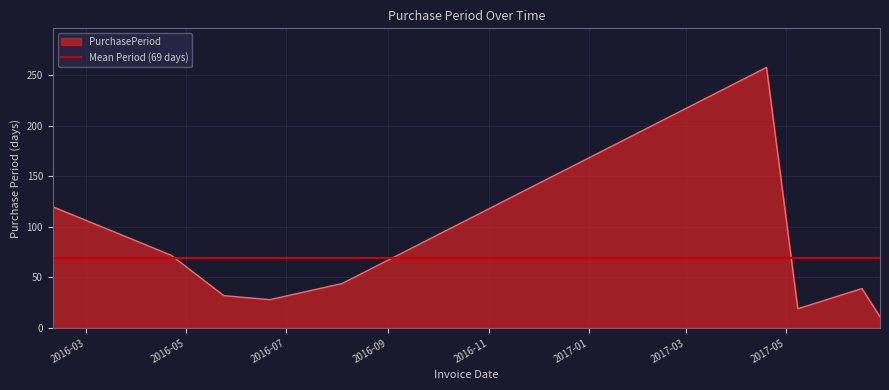

What is the value of the 7th point from the left?

19